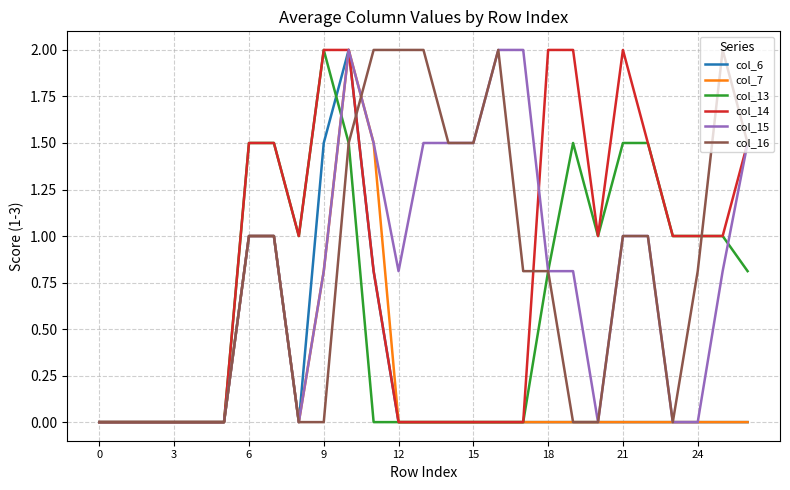

What is the greatest value displayed?

2.0